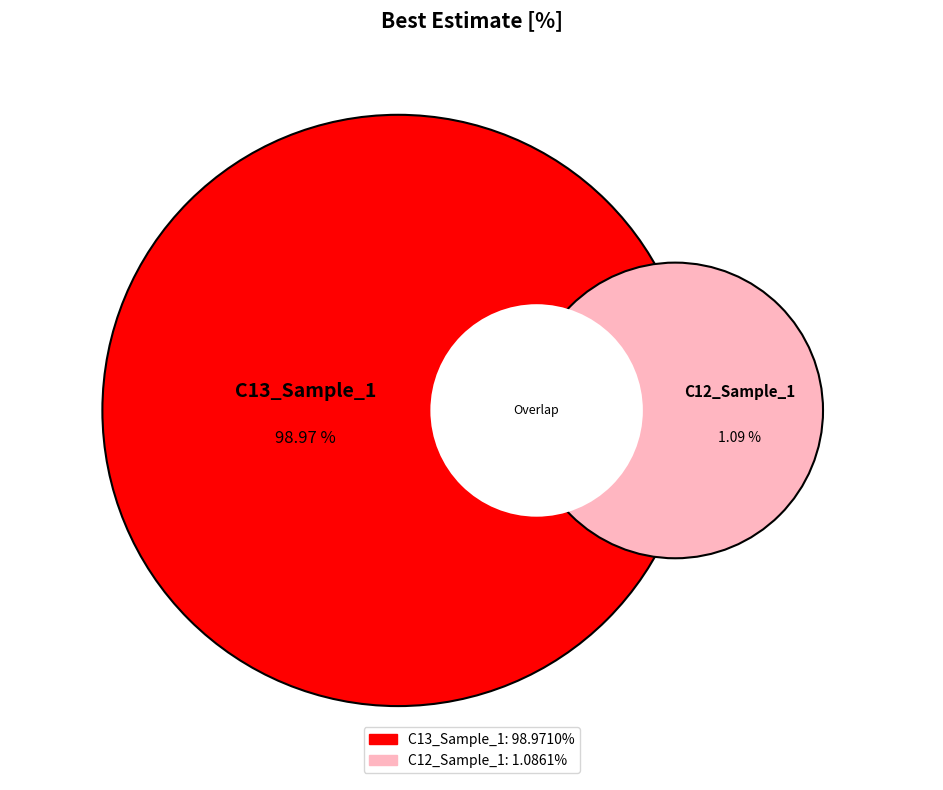

What percentage is the C13_Sample_1 slice, to the nearest percent?

99%